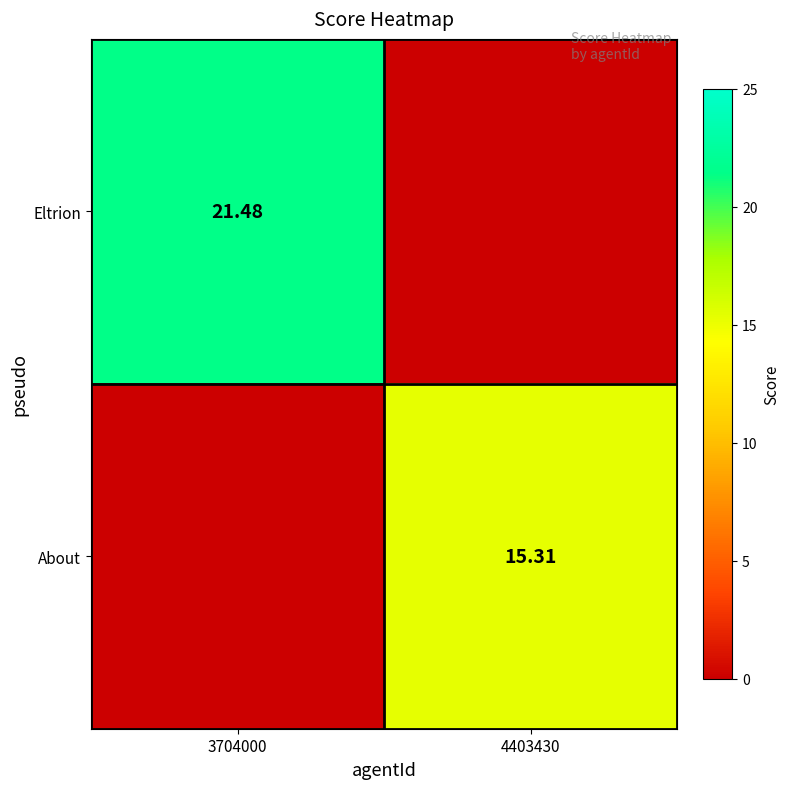

True or false: Eltrion has a value of 30.0 at 3704000.

False